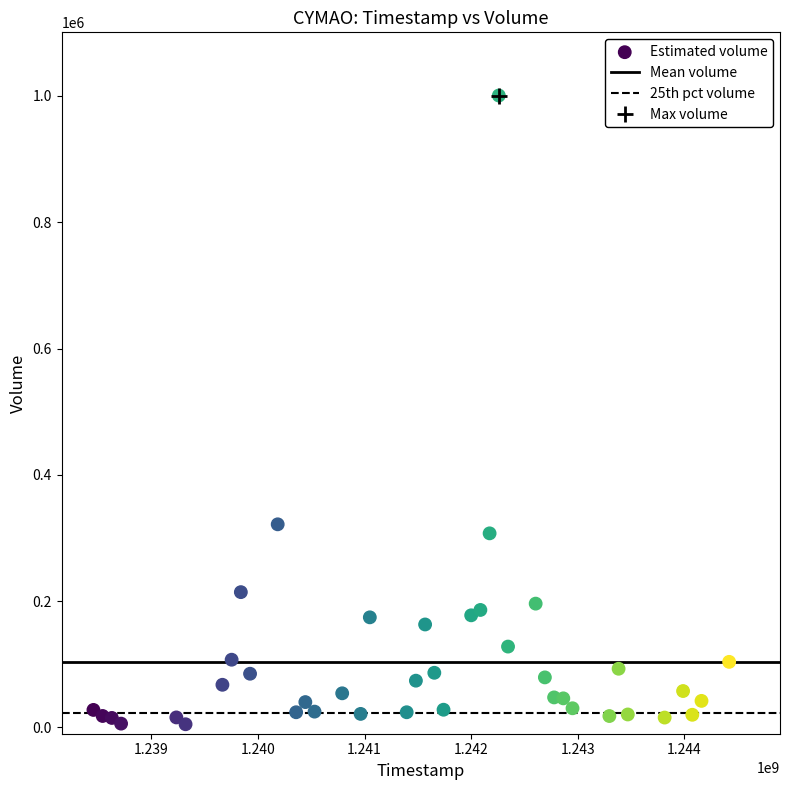

What is the range of Y values (max minus min)?

995600